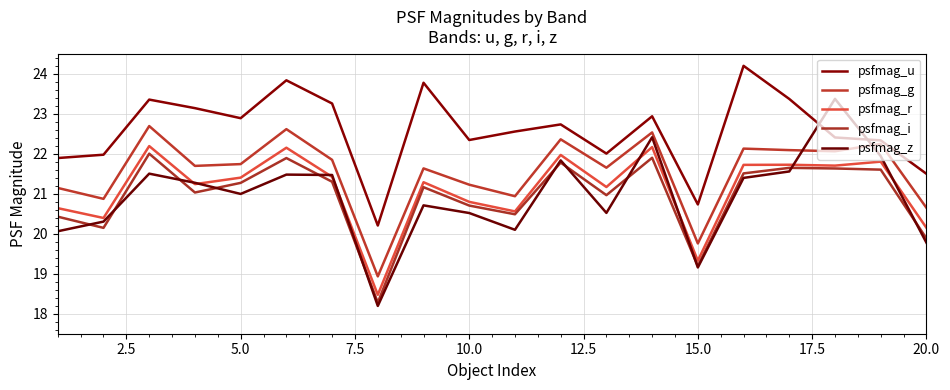

Reading left to right, list all the values displayed in this chart.

psfmag_u: 21.9	22.0	23.4	23.1	22.9	23.8	23.3	20.2	23.8	22.3	22.6	22.7	22.0	22.9	20.7	24.2	23.4	22.4	22.3	21.5
psfmag_g: 21.1	20.9	22.7	21.7	21.7	22.6	21.8	18.9	21.6	21.2	20.9	22.4	21.7	22.5	19.8	22.1	22.1	22.1	22.2	20.6
psfmag_r: 20.6	20.4	22.2	21.2	21.4	22.1	21.4	18.5	21.3	20.8	20.6	22.0	21.2	22.2	19.3	21.7	21.7	21.7	21.8	20.1
psfmag_i: 20.4	20.1	22.0	21.0	21.3	21.9	21.3	18.3	21.2	20.7	20.5	21.8	21.0	21.9	19.2	21.5	21.6	21.6	21.6	19.9
psfmag_z: 20.1	20.3	21.5	21.3	21.0	21.5	21.5	18.2	20.7	20.5	20.1	21.8	20.5	22.4	19.2	21.4	21.6	23.4	21.9	19.8